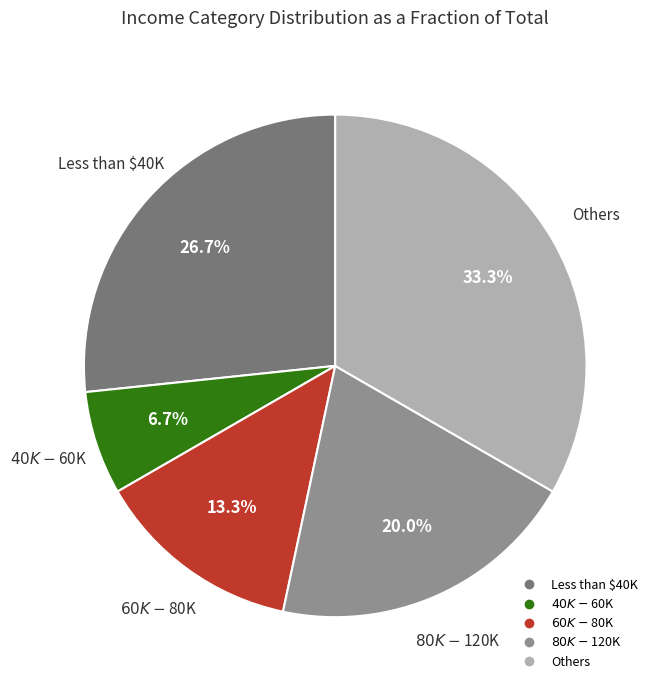

Does any single category account for the majority?

No